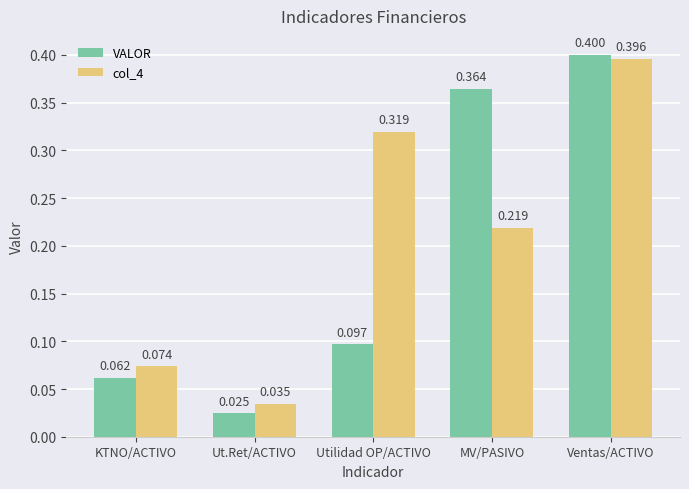

Which label corresponds to the largest value in the chart?

Ventas/ACTIVO